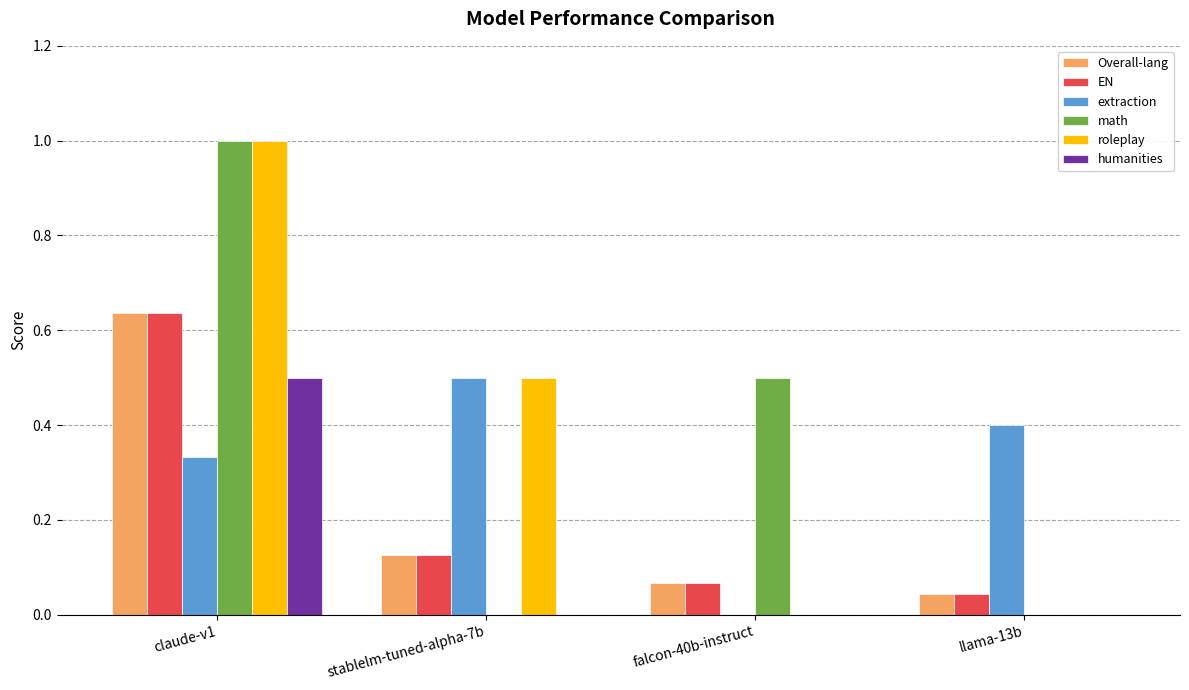

What is the sum of the roleplay values at claude-v1 and stablelm-tuned-alpha-7b?

1.5